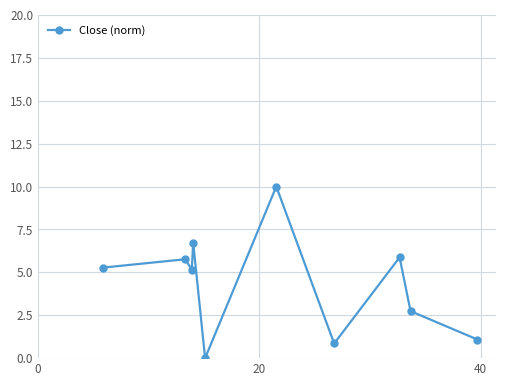

What is the sum of all values?

43.5